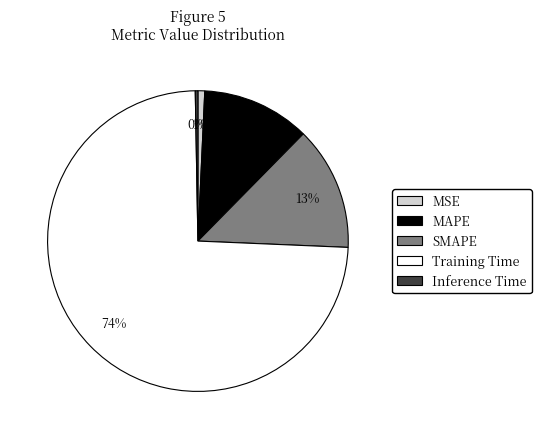

What percentage is the MAPE slice, to the nearest percent?

12%